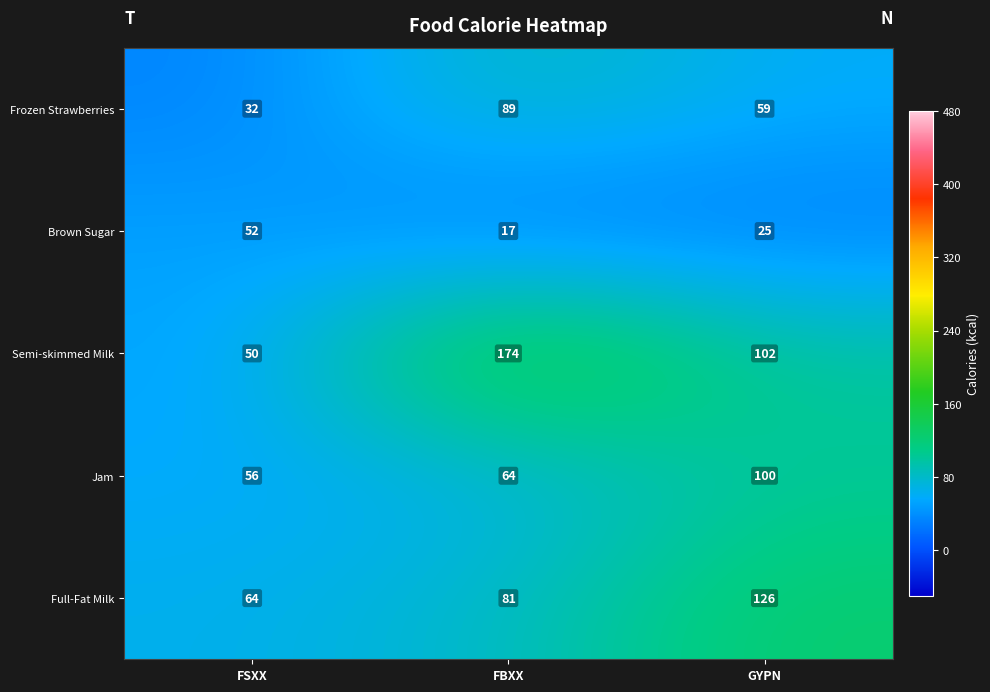

Reading right to left, list all the values displayed in this chart.

Frozen Strawberries: GYPN=59	FBXX=89	FSXX=32
Brown Sugar: GYPN=25	FBXX=17	FSXX=52
Semi-skimmed Milk: GYPN=102	FBXX=174	FSXX=50
Jam: GYPN=100	FBXX=64	FSXX=56
Full-Fat Milk: GYPN=126	FBXX=81	FSXX=64